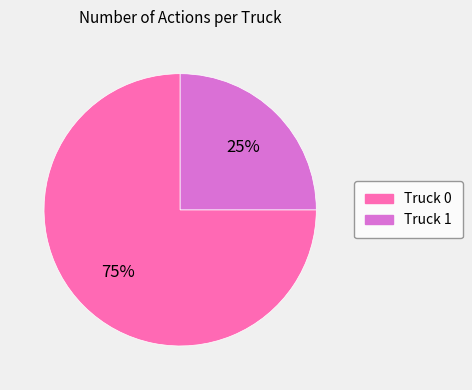

Rank the categories by value from lowest to highest.

Truck 1, Truck 0